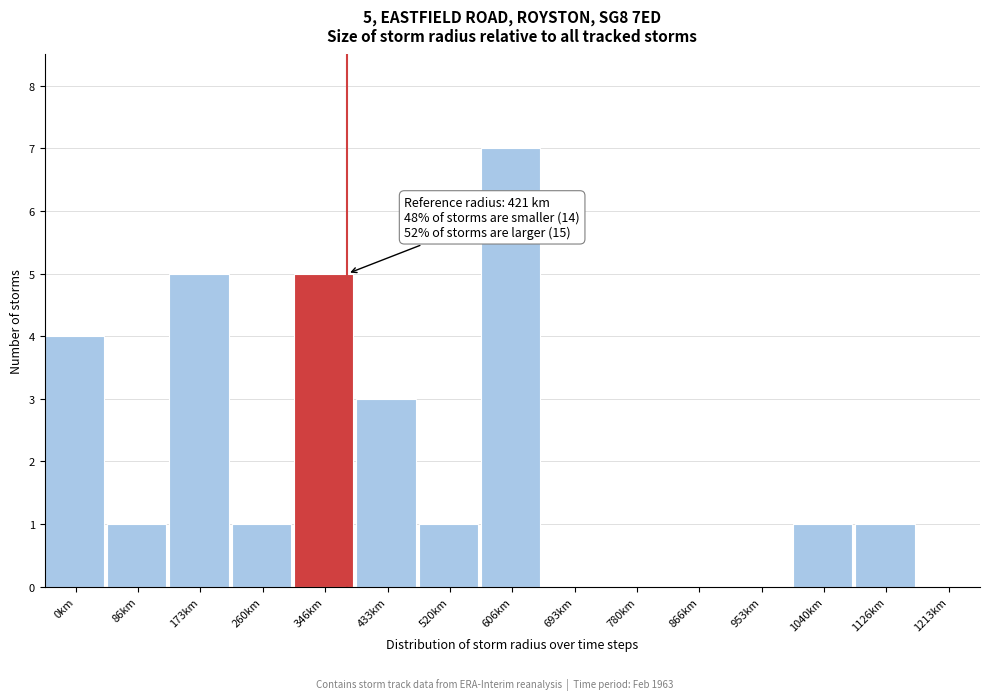

Reading left to right, list all the values displayed in this chart.

0km=4	86km=1	173km=5	260km=1	346km=5	433km=3	520km=1	606km=7	693km=0	780km=0	866km=0	953km=0	1040km=1	1126km=1	1213km=0